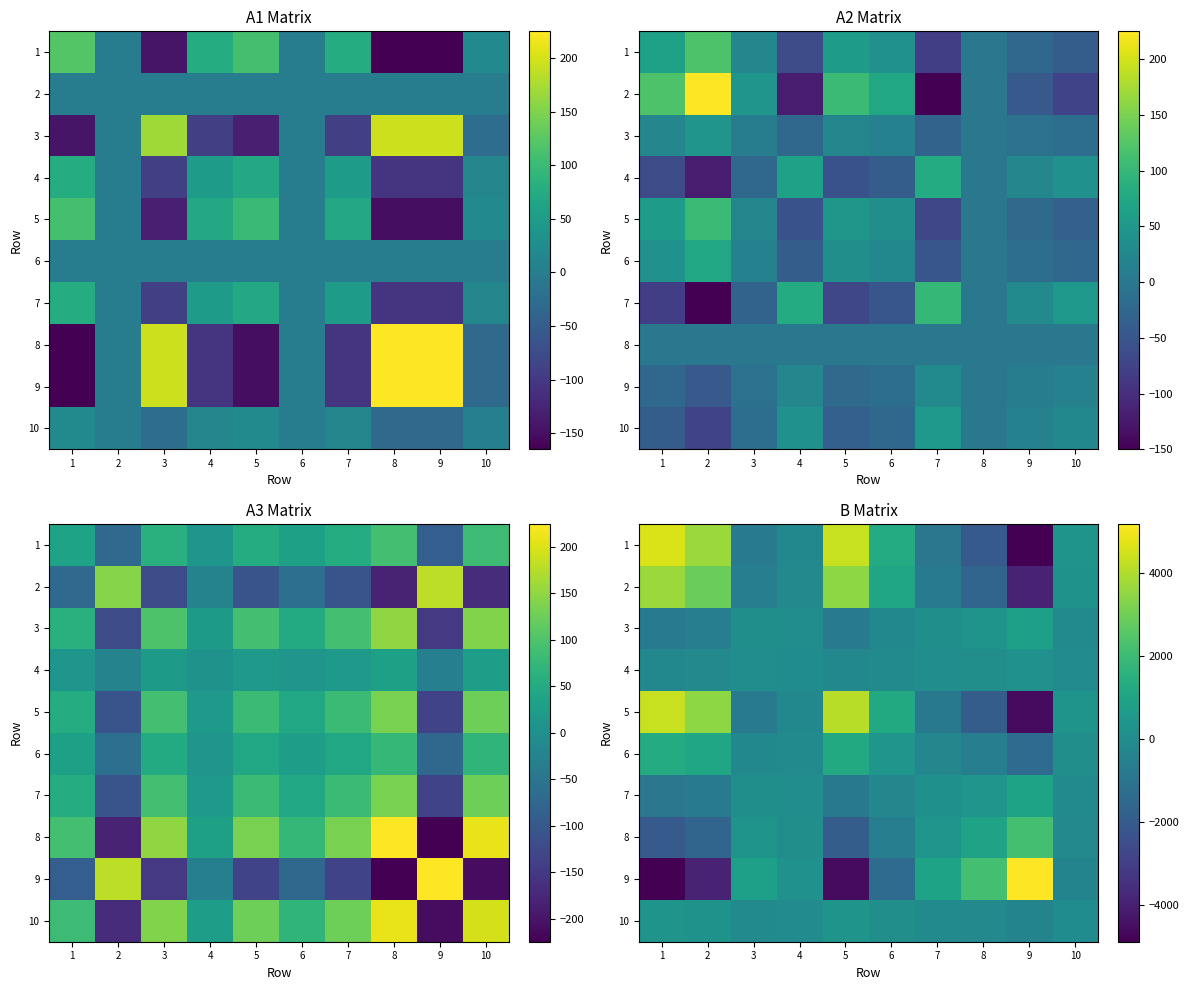

What is the maximum value shown in the chart?

5184